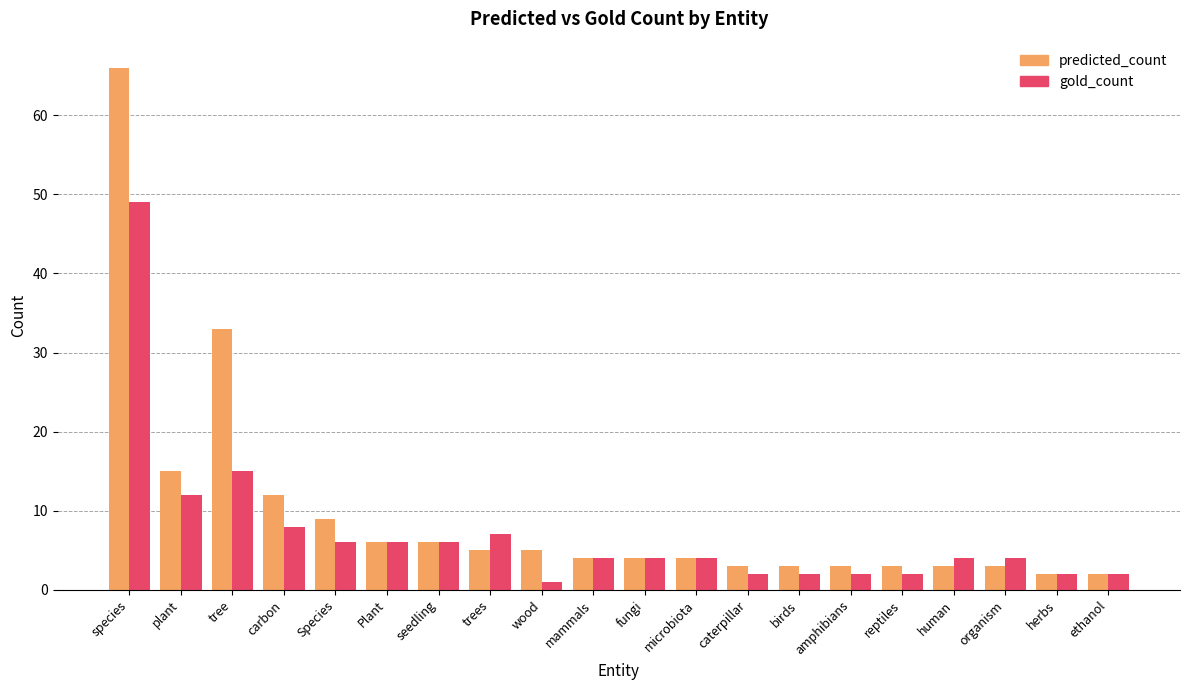

What is the total value across all series at species?

115